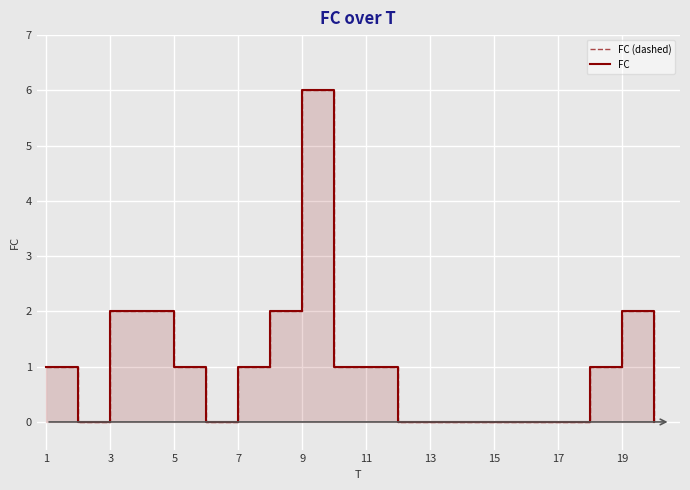

At which category does FC (dashed) reach its first local valley?

3